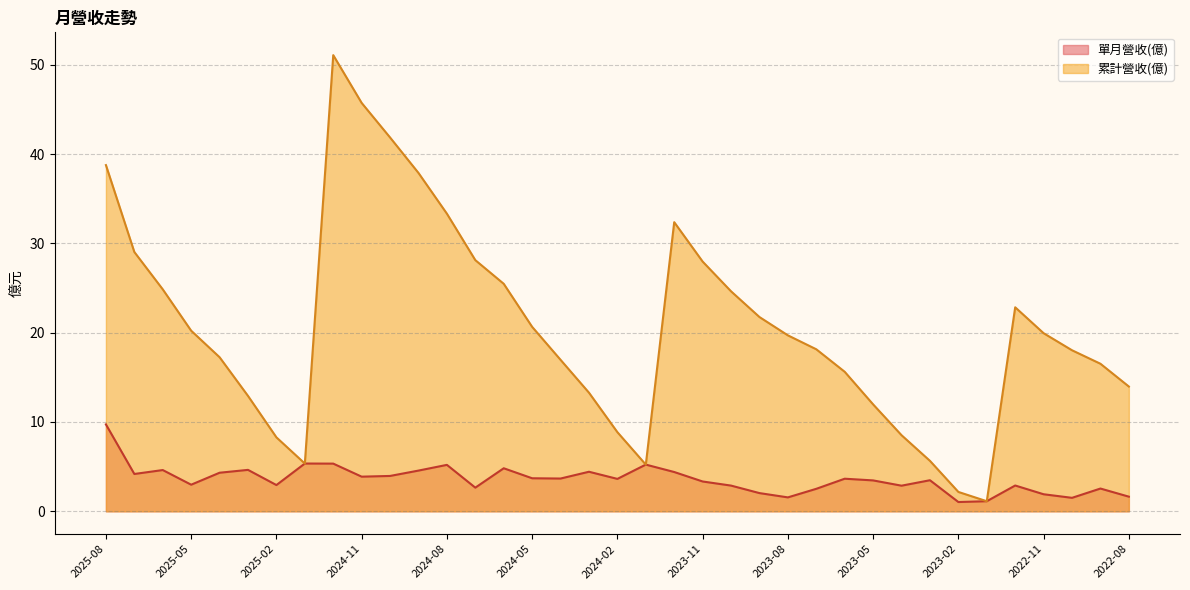

The 累計營收(億) series shows 5.5 at 2025-05. True or false?

False